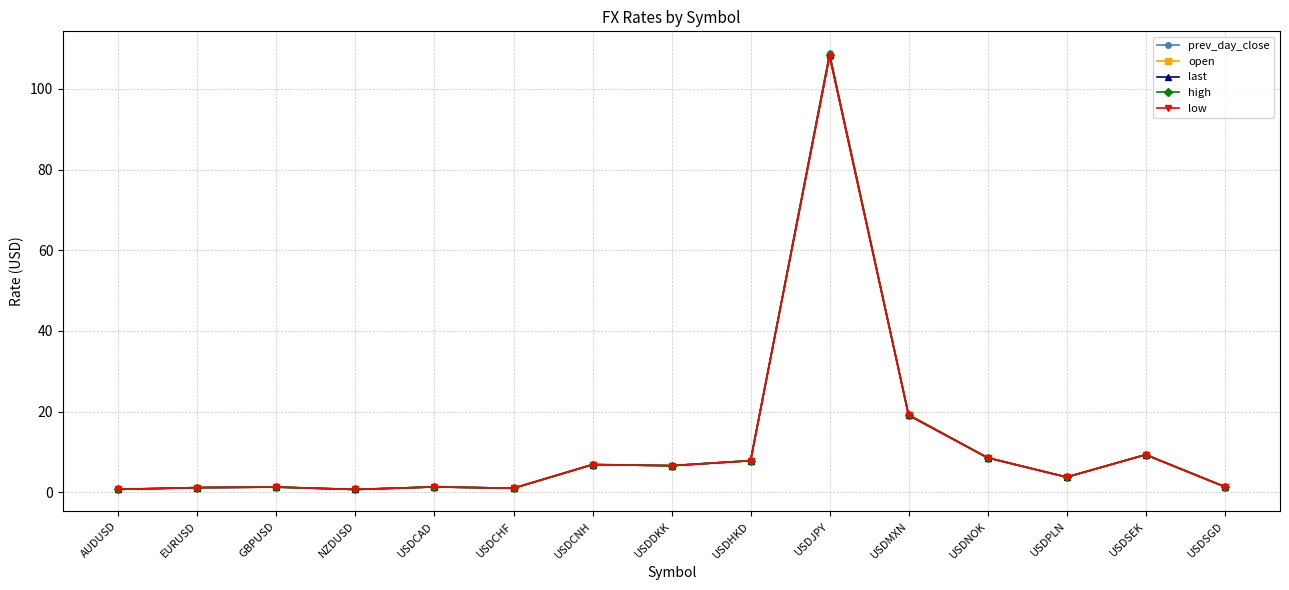

List the series in order of their overall mean, lowest first.

low, open, last, high, prev_day_close